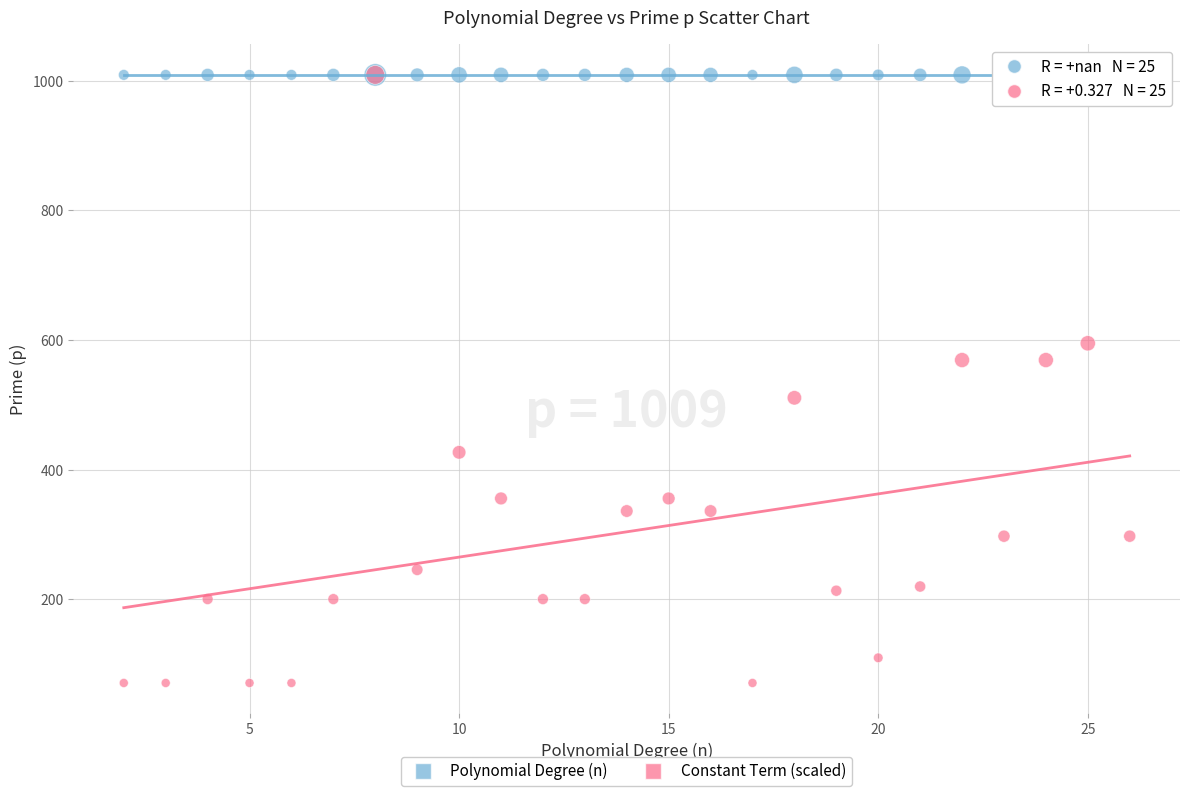

What are all the series names shown in the legend?

Polynomial Degree (n), Constant Term (scaled)